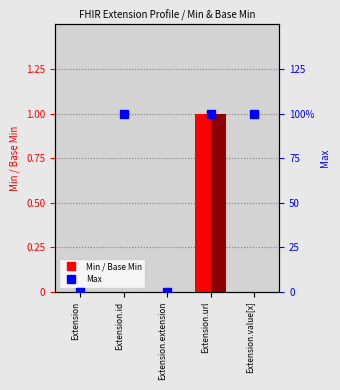

How many bars are there in total?

15